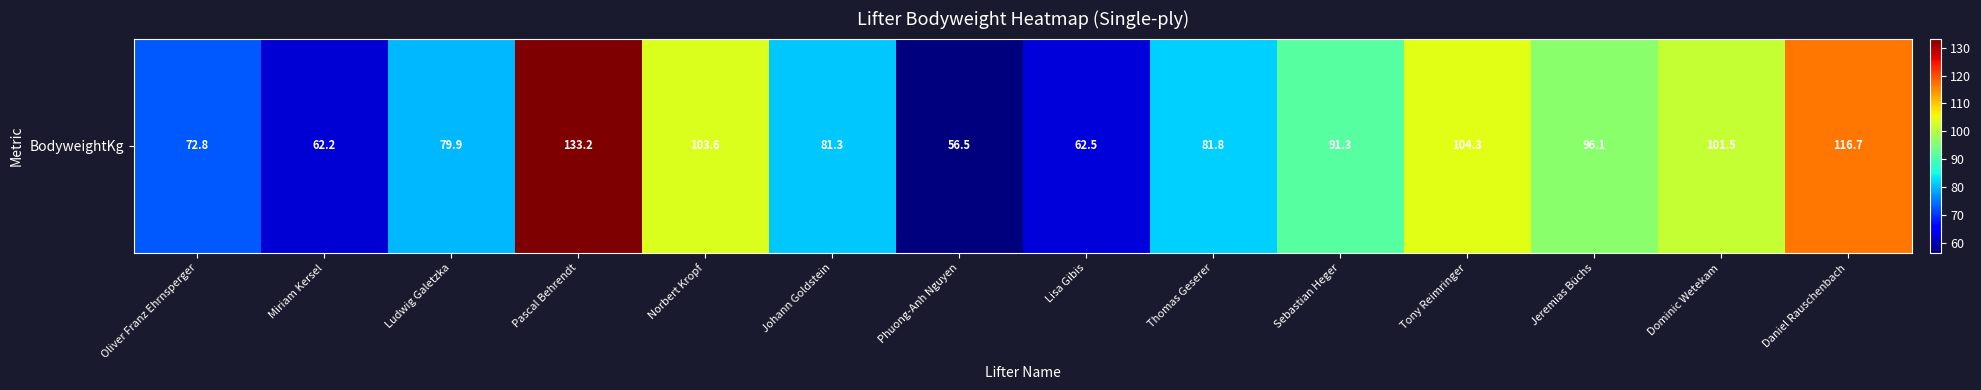

Which label corresponds to the largest value in the chart?

Pascal Behrendt